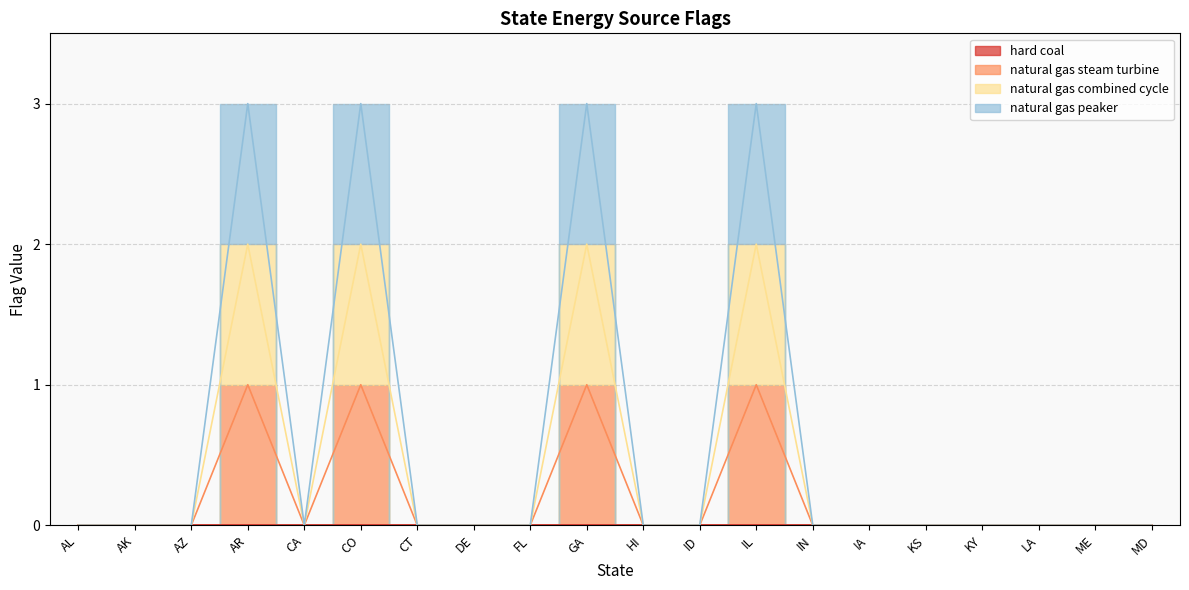

How many data points does each series have?

20